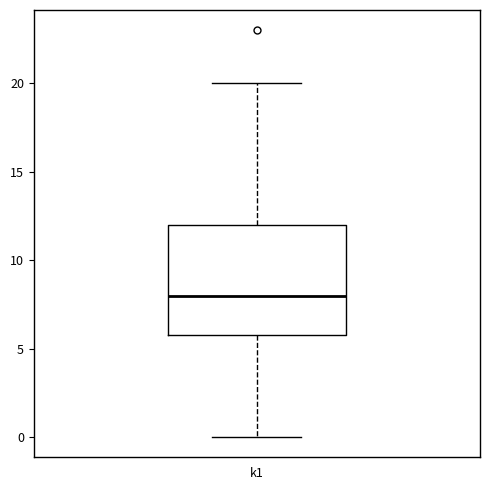

Where does the median line of the box for k1 sit on the y-axis? The values are not printed on the chart, so give them approximately, as read against the axis.

8